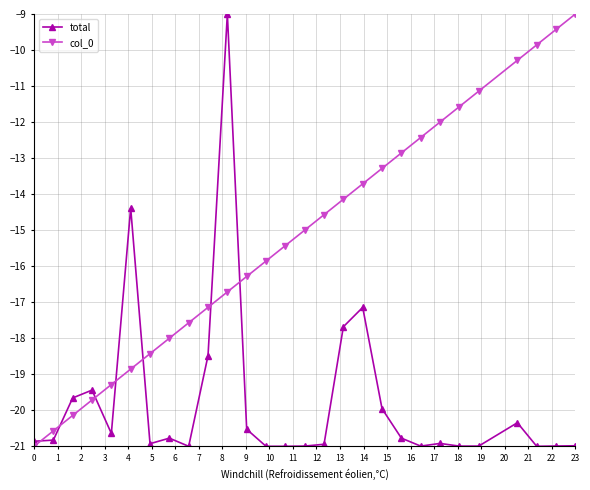

Which series has the largest total across all categories?

col_0